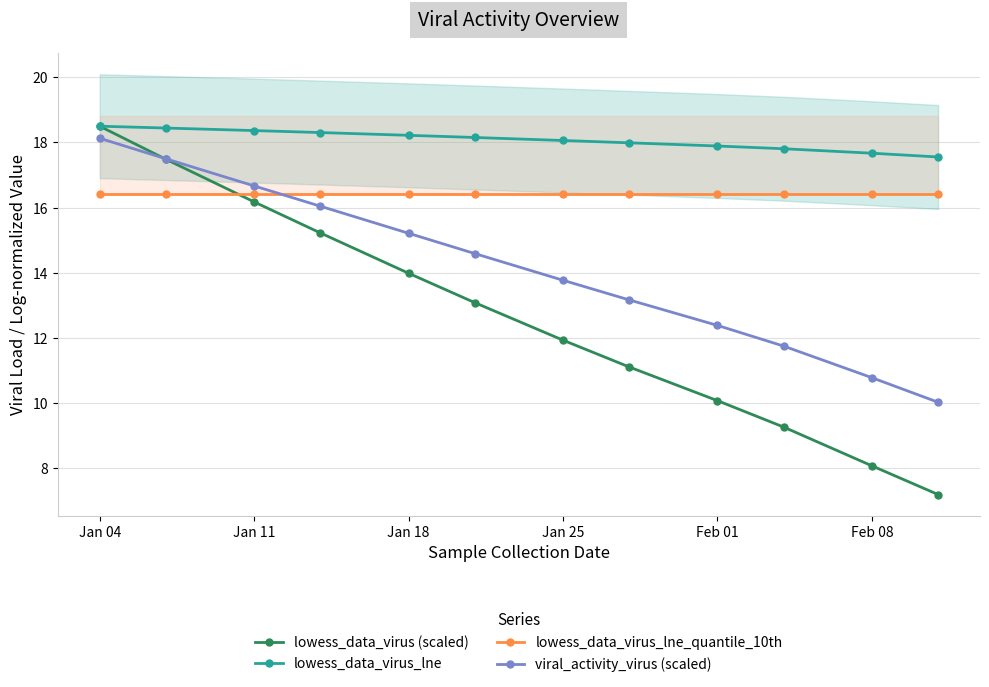

List the series in order of their peak value, highest first.

lowess_data_virus (scaled), lowess_data_virus_lne, viral_activity_virus (scaled), lowess_data_virus_lne_quantile_10th